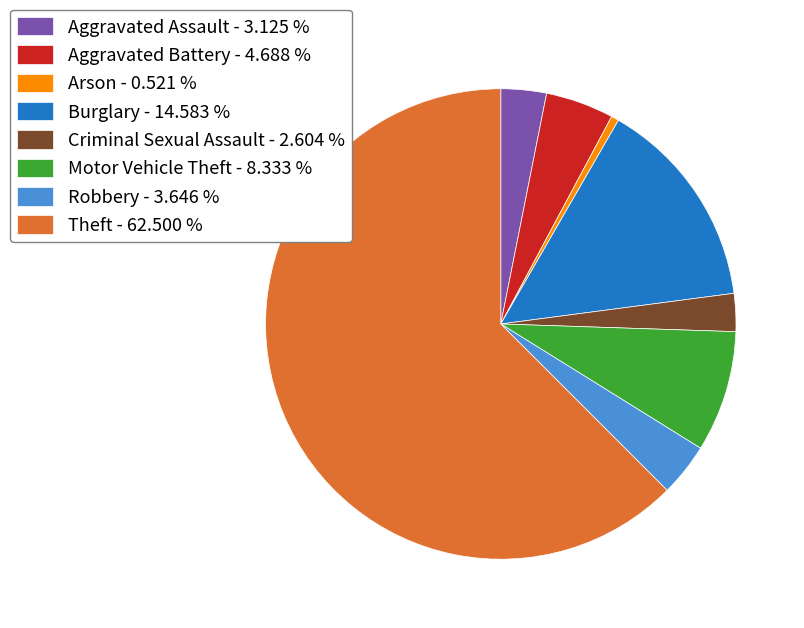

Between Aggravated Battery and Arson, which is larger?

Aggravated Battery